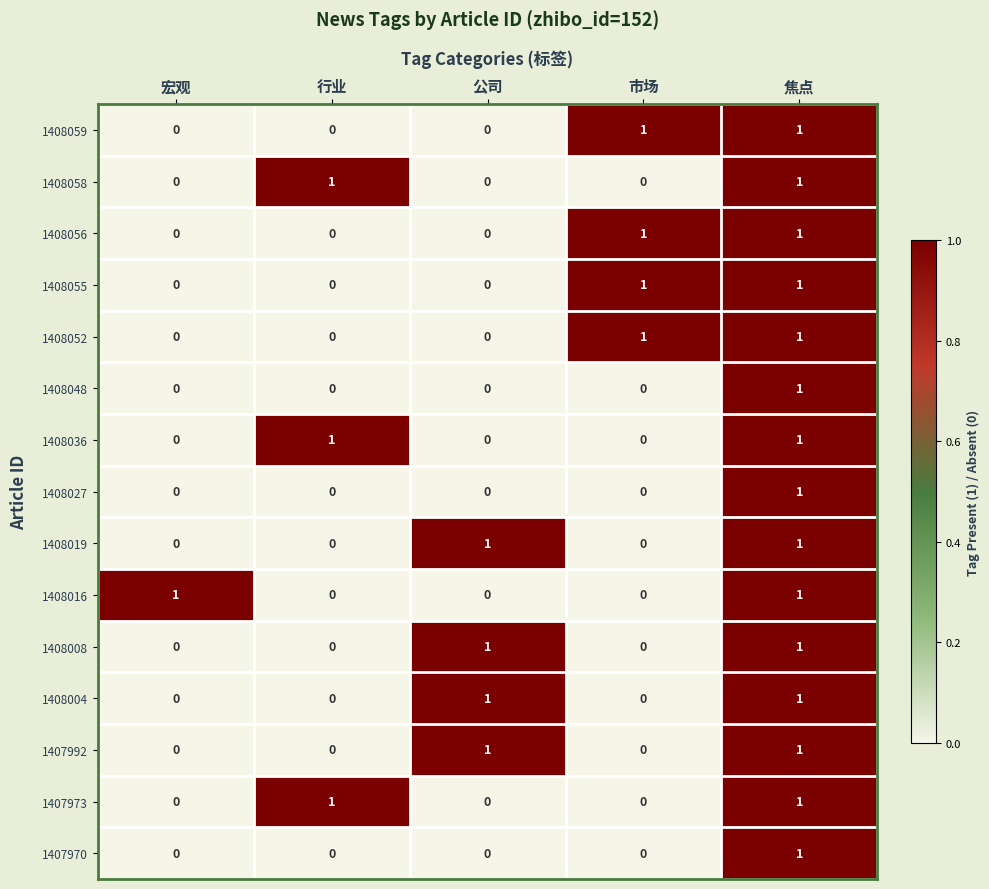

The 1408052 series shows 1 at 宏观. True or false?

False